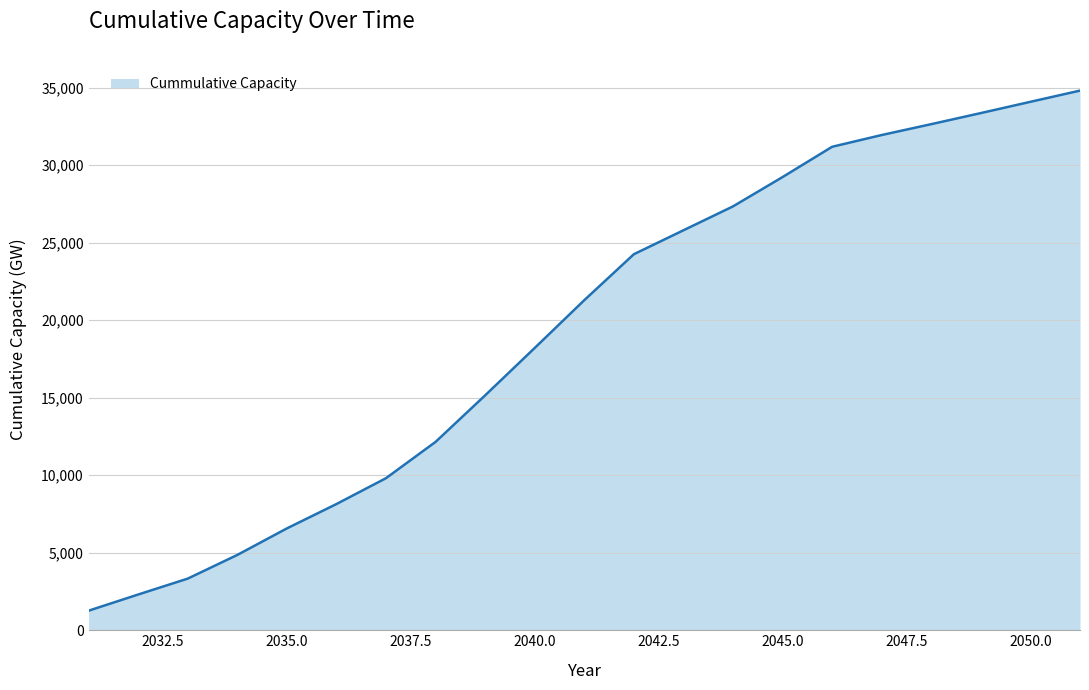

What is the difference between the maximum and minimum values?

33550.2